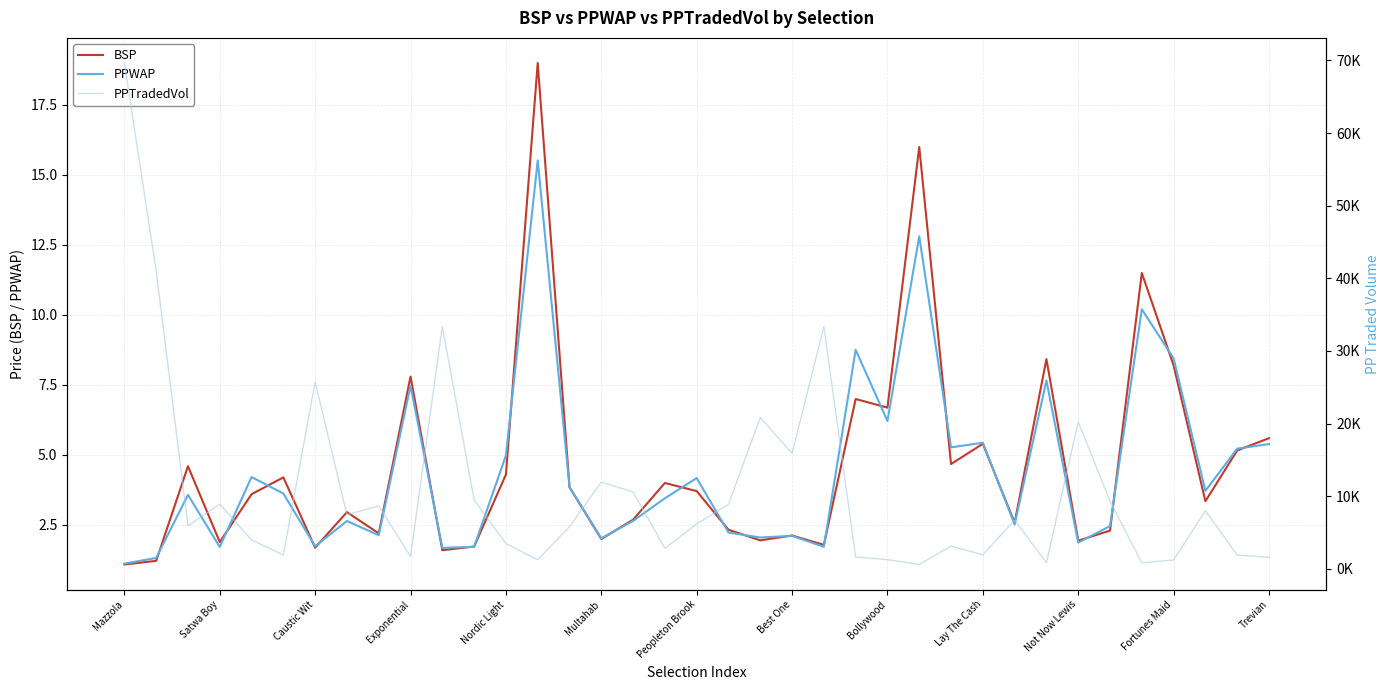

At which label is PPWAP closest to 8?

29